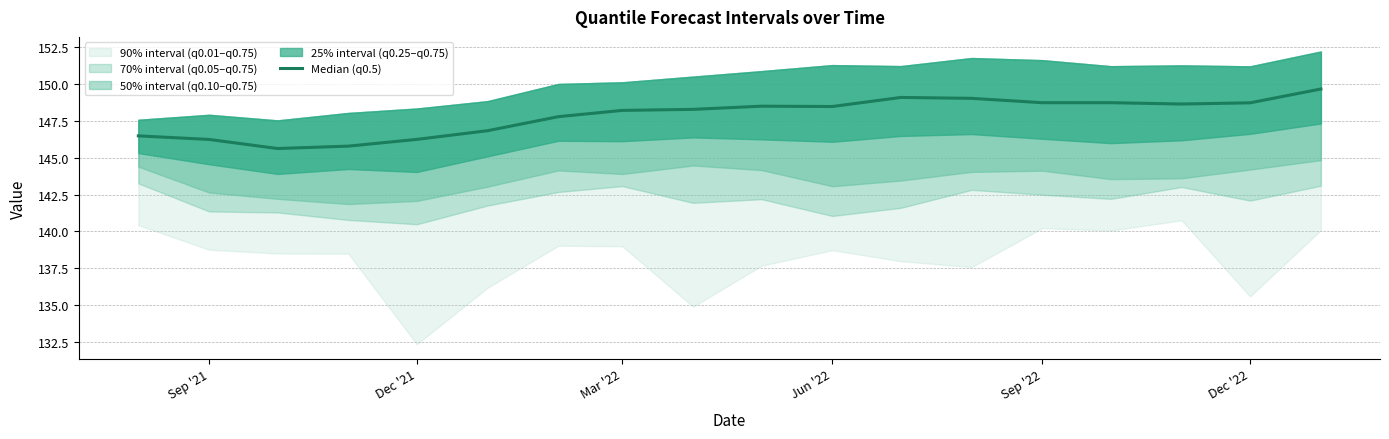

What is the difference between the second highest and minimum values?

3.5